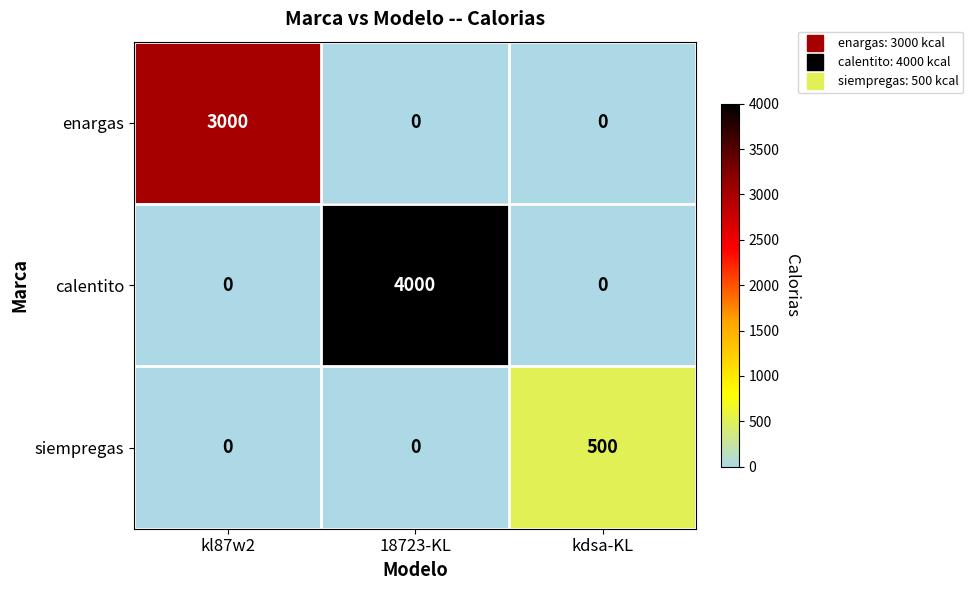

What is the difference between the calentito values at kl87w2 and 18723-KL?

4000